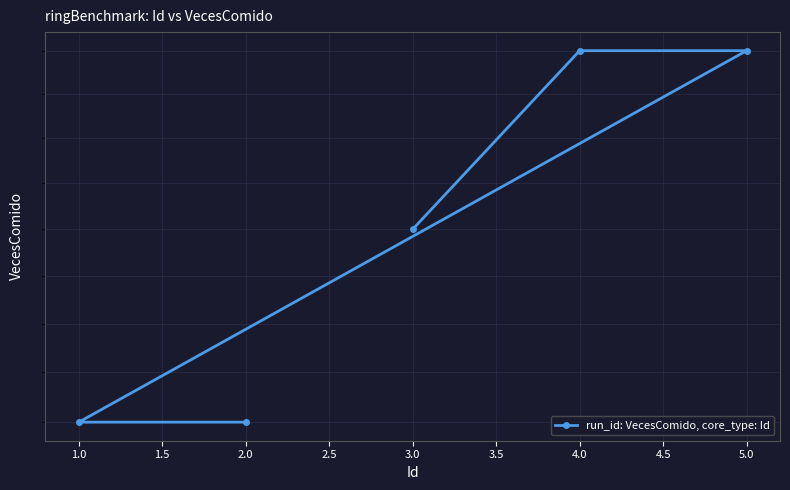

The value at 2.0 is 19. True or false?

False